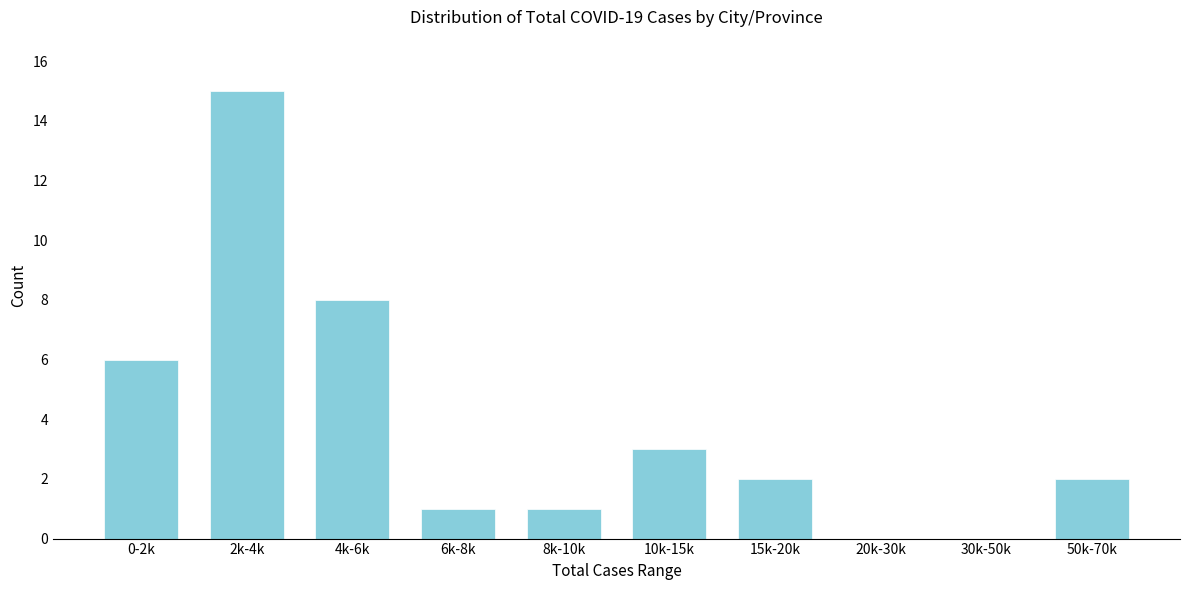

Reading right to left, extract all data points from this chart.

50k-70k=2	30k-50k=0	20k-30k=0	15k-20k=2	10k-15k=3	8k-10k=1	6k-8k=1	4k-6k=8	2k-4k=15	0-2k=6